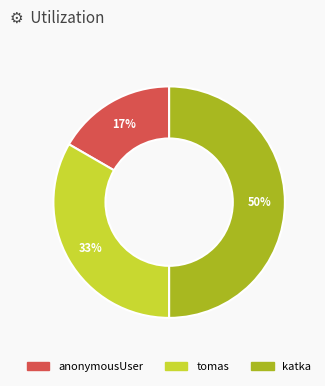

To the nearest percent, what portion does anonymousUser represent?

17%